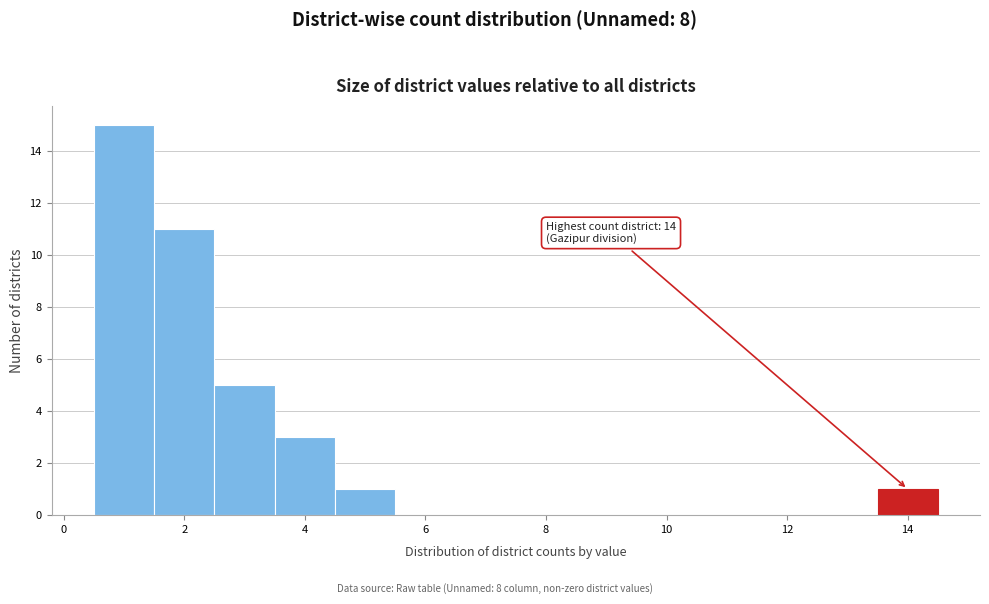

Over which range of the x-axis is the bar tallest?

0.5 to 1.5